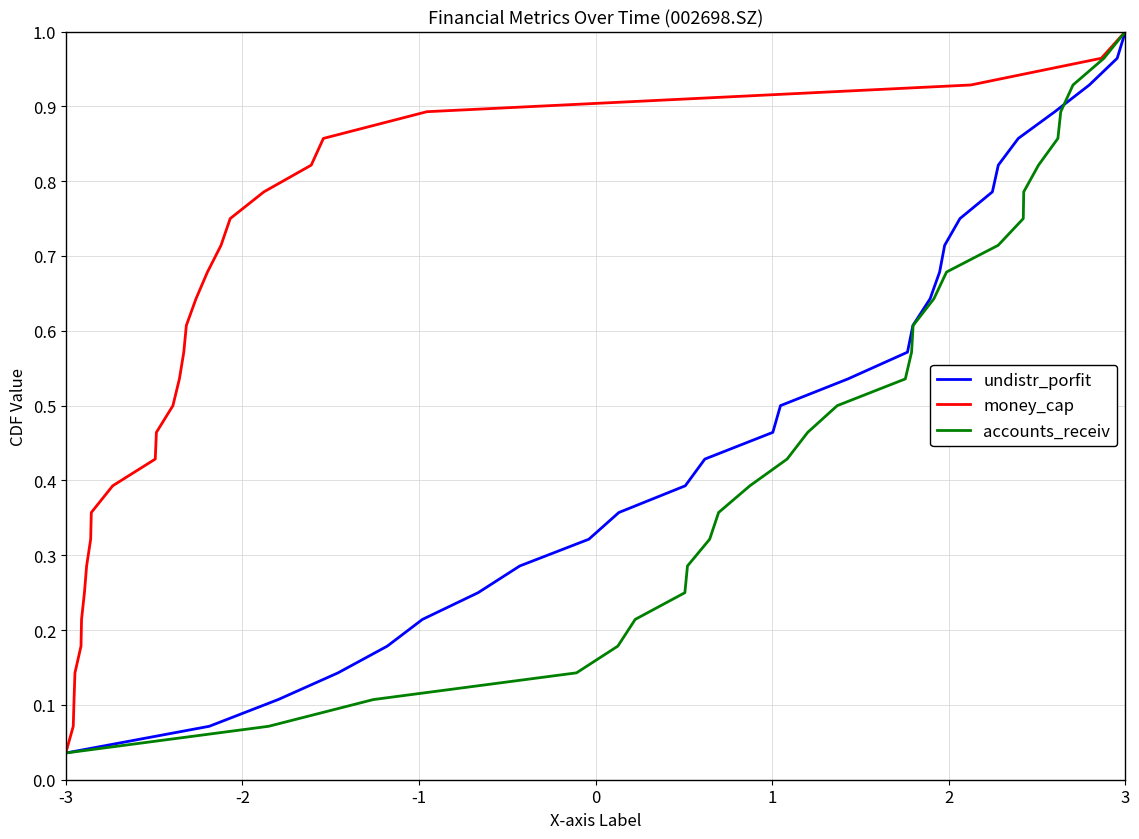

What are all the series names shown in the legend?

undistr_porfit, money_cap, accounts_receiv